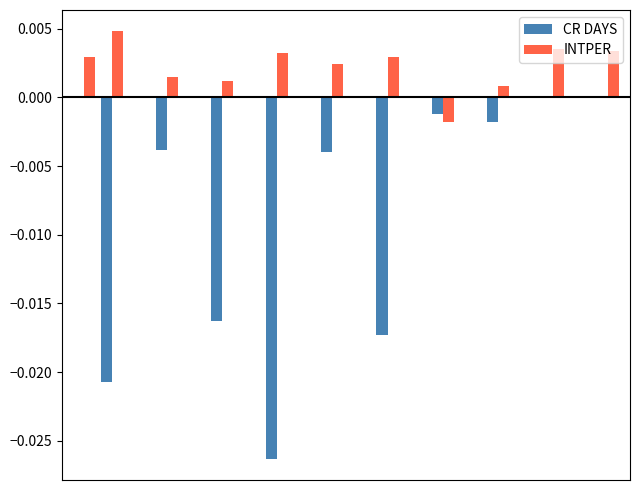

Are the bars grouped side by side (vs. stacked)?

Yes